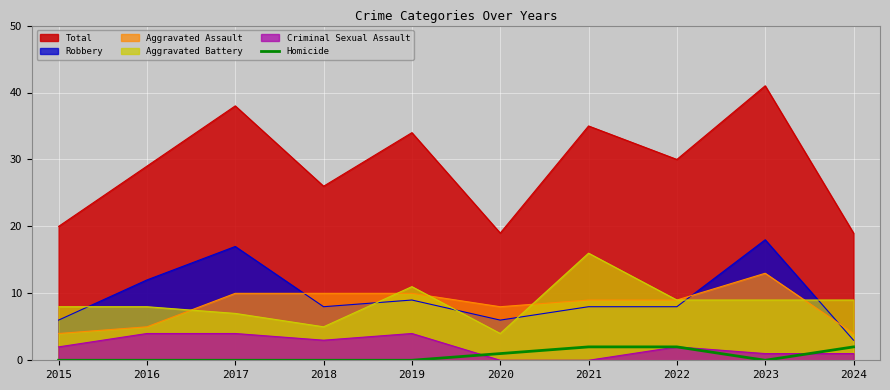

List the series in order of their peak value, highest first.

Total, Robbery, Aggravated Battery, Aggravated Assault, Criminal Sexual Assault, Homicide